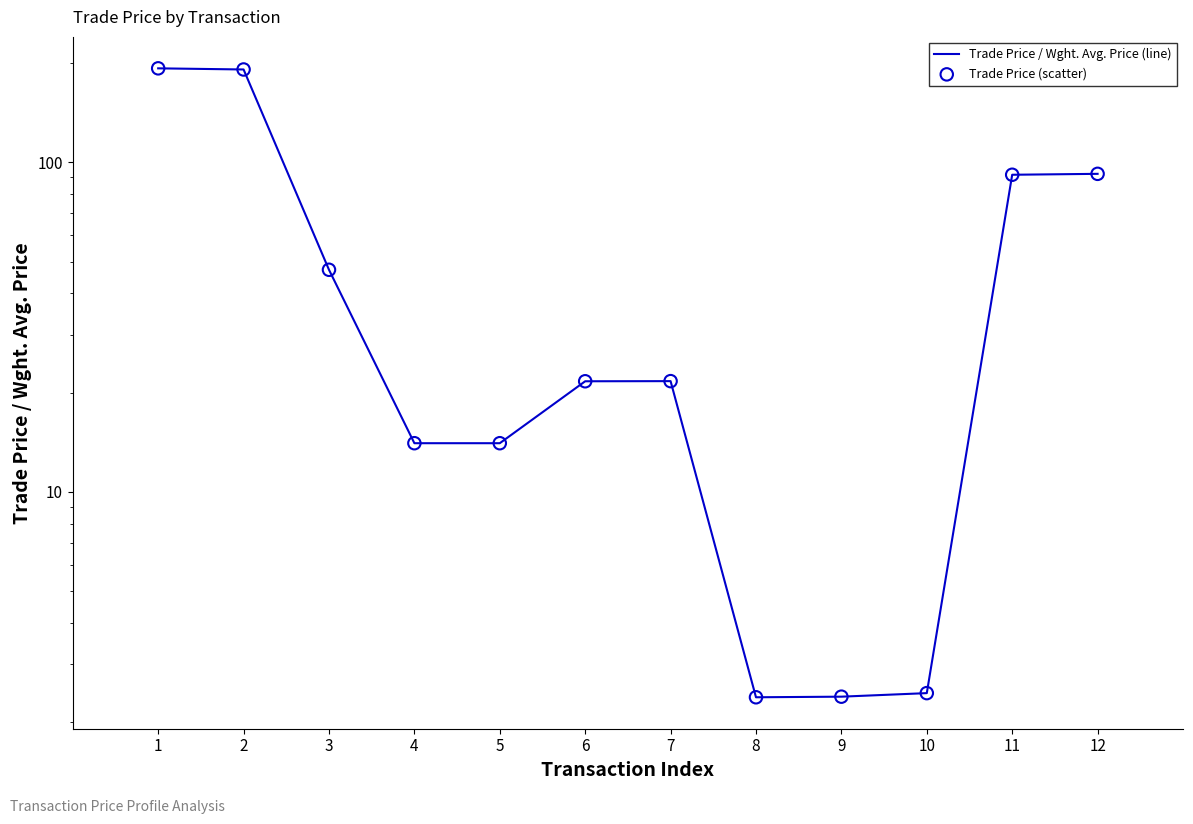

Which series has the largest Y range (max minus min)?

Trade Price / Wght. Avg. Price (line)